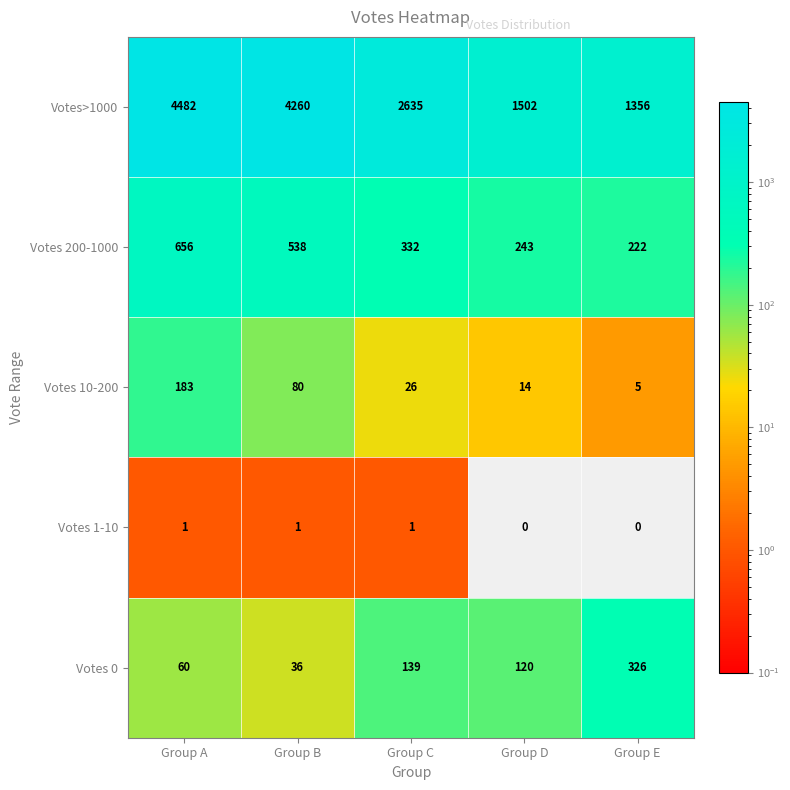

How many data points does each series have?

5